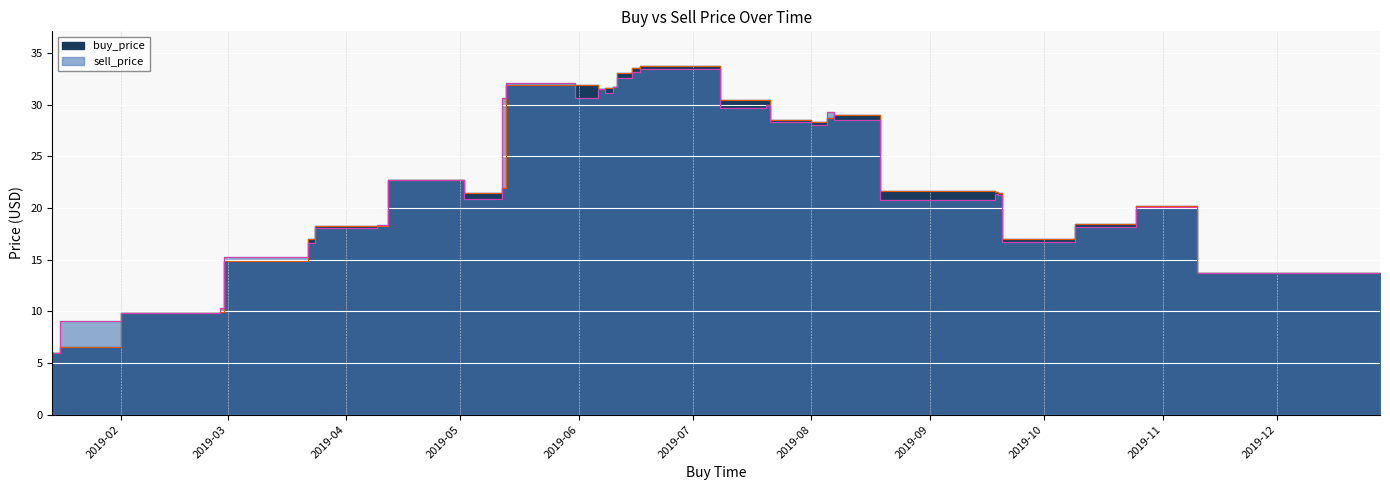

At which category is the sum across all series the highest?

2019-07-08